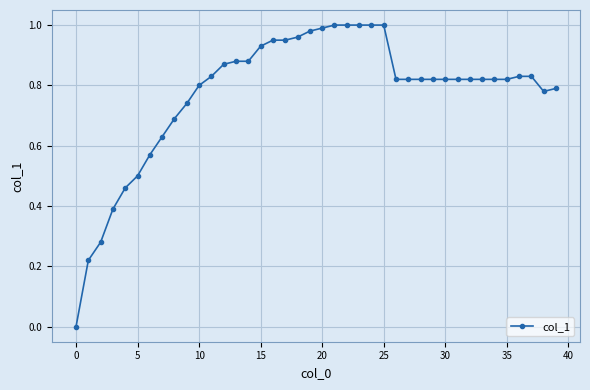

What is the sum of all values?

30.9